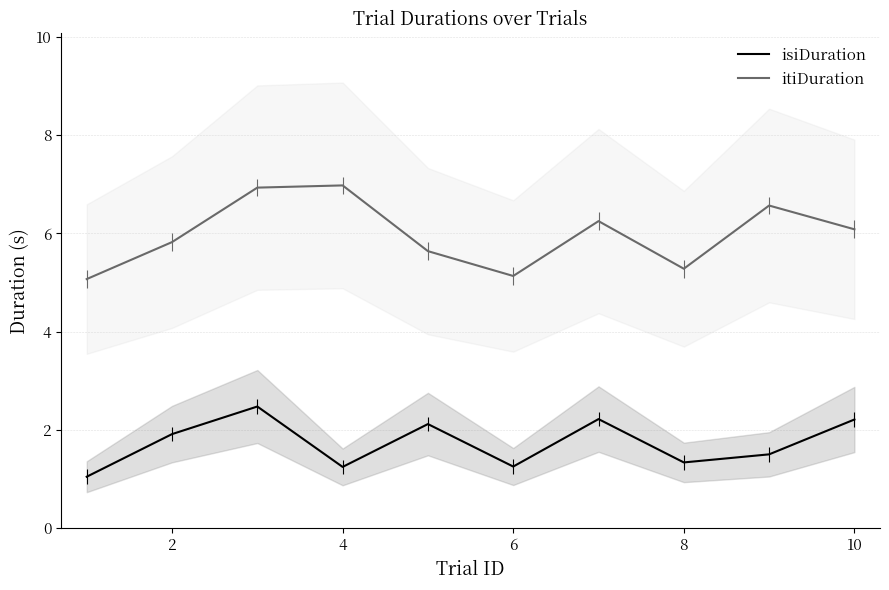

What is the total value across all series at 9?

8.3